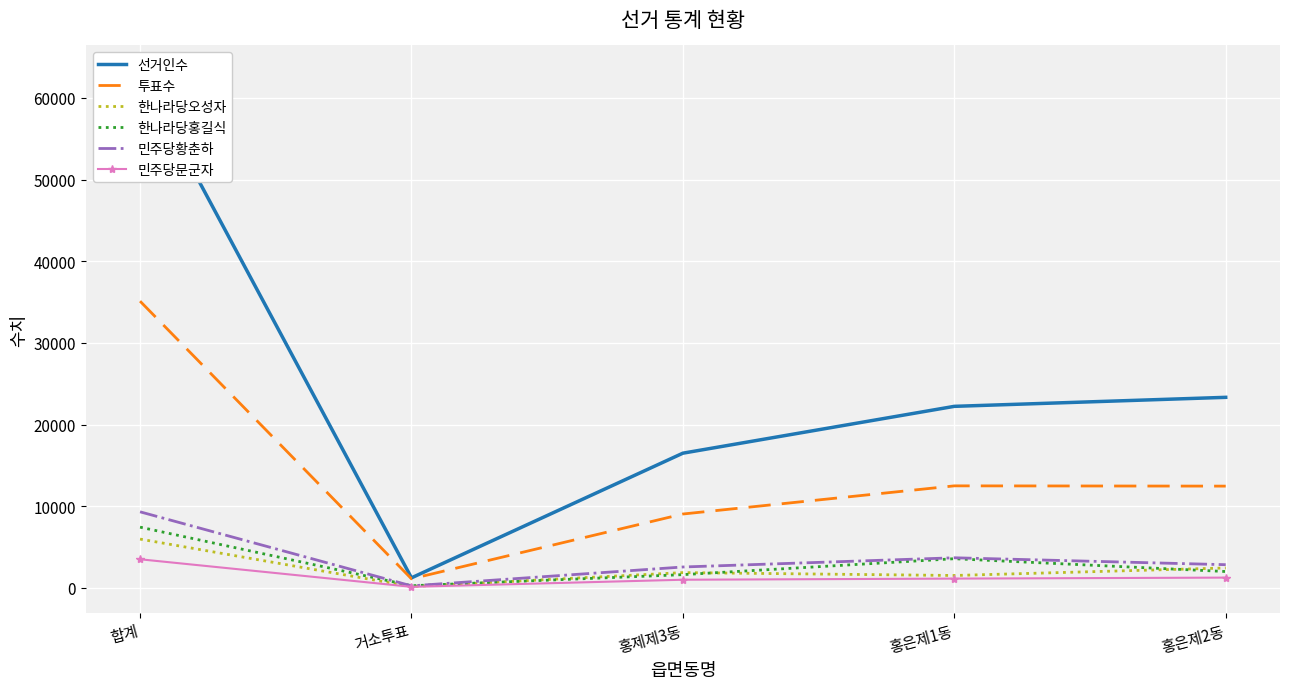

How many lines are shown in the chart?

6